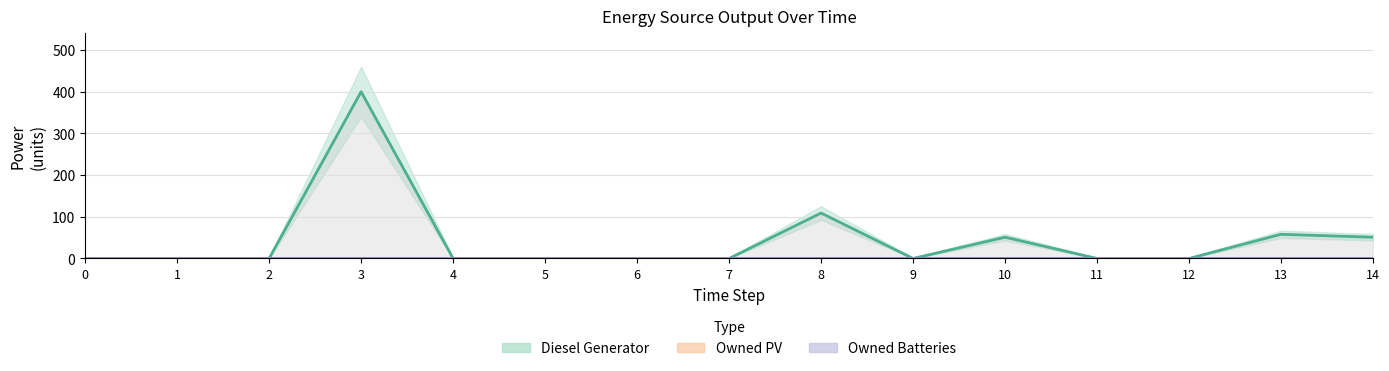

What are all the series names shown in the legend?

Diesel Generator, Owned PV, Owned Batteries